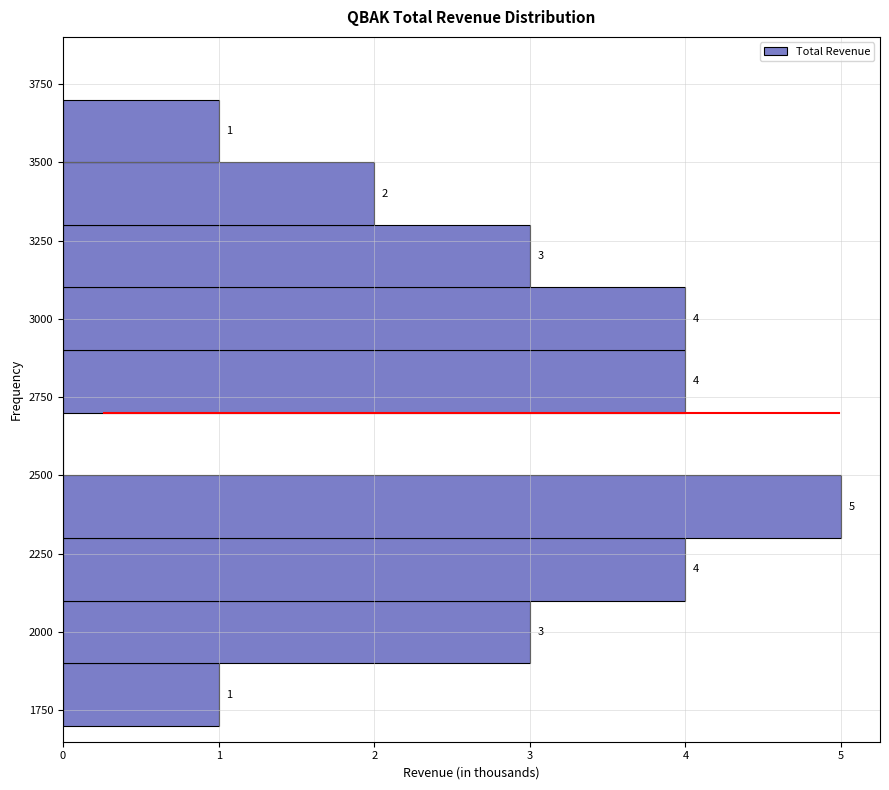

Over which range of the y-axis is the bar longest?

2300 to 2500